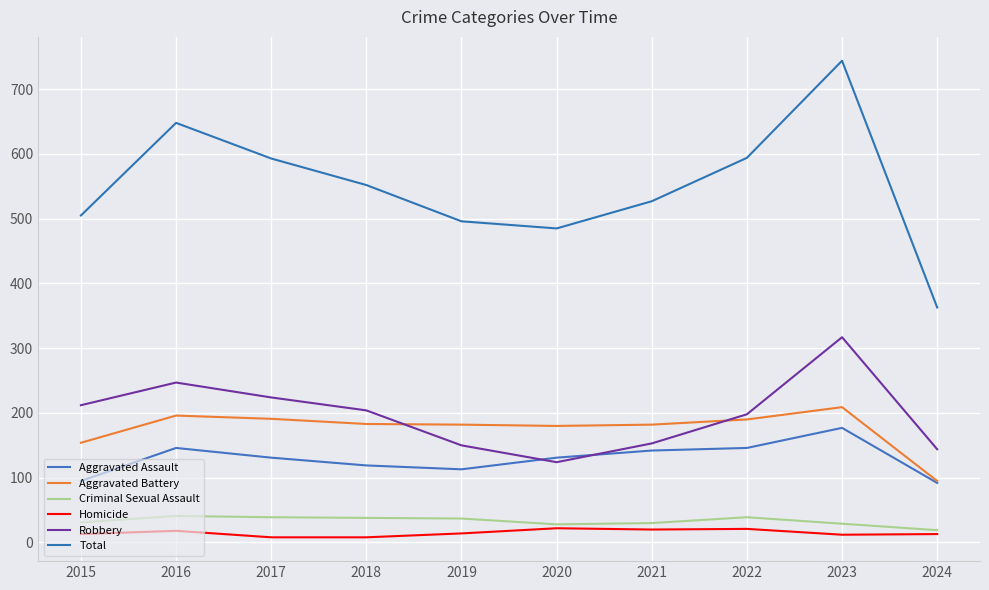

True or false: Total and Homicide cross at least once.

False